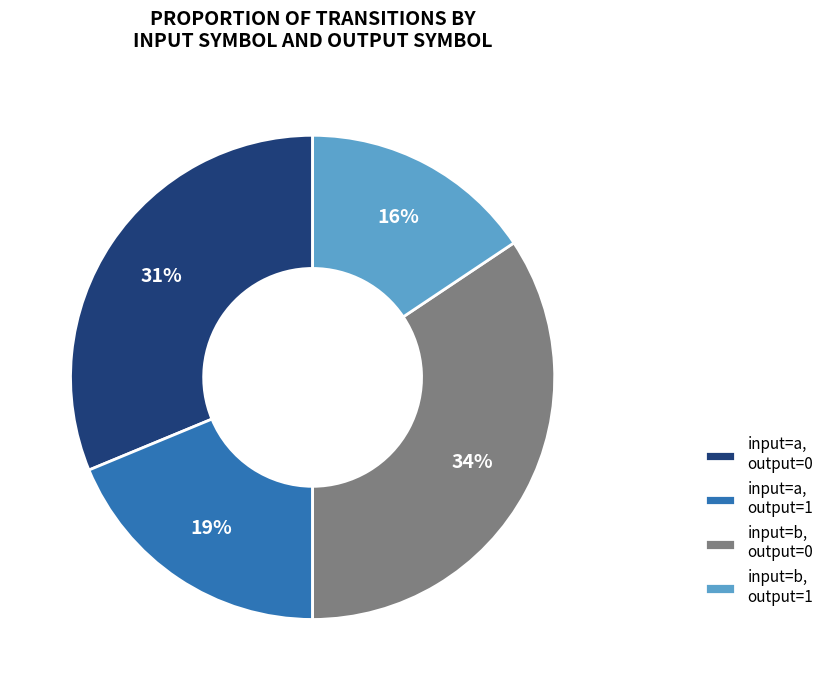

Do input=a, output=1 and input=b, output=1 together represent more than half of the pie?

No